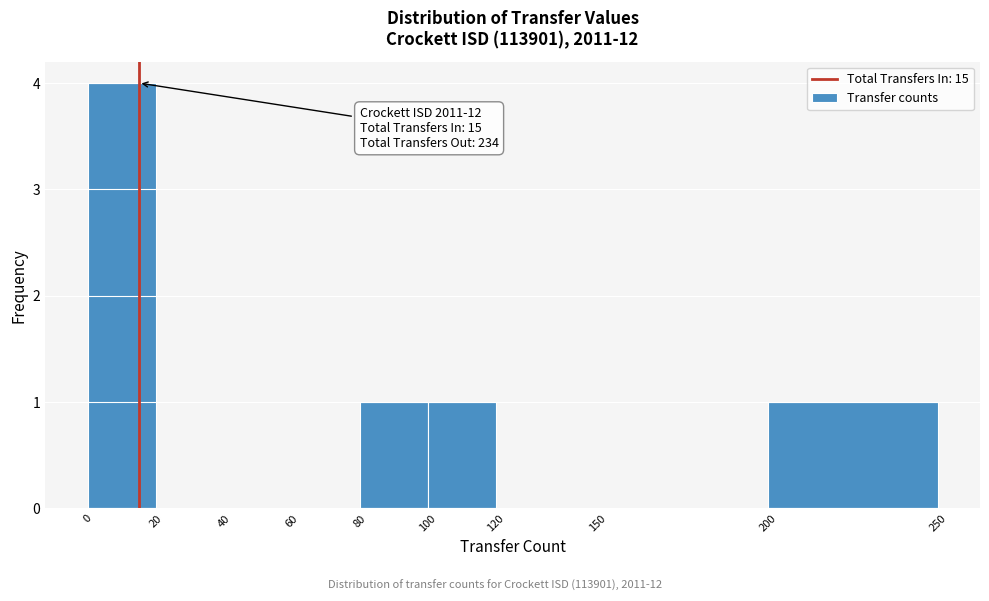

Over which range of the x-axis is the bar tallest?

0 to 20